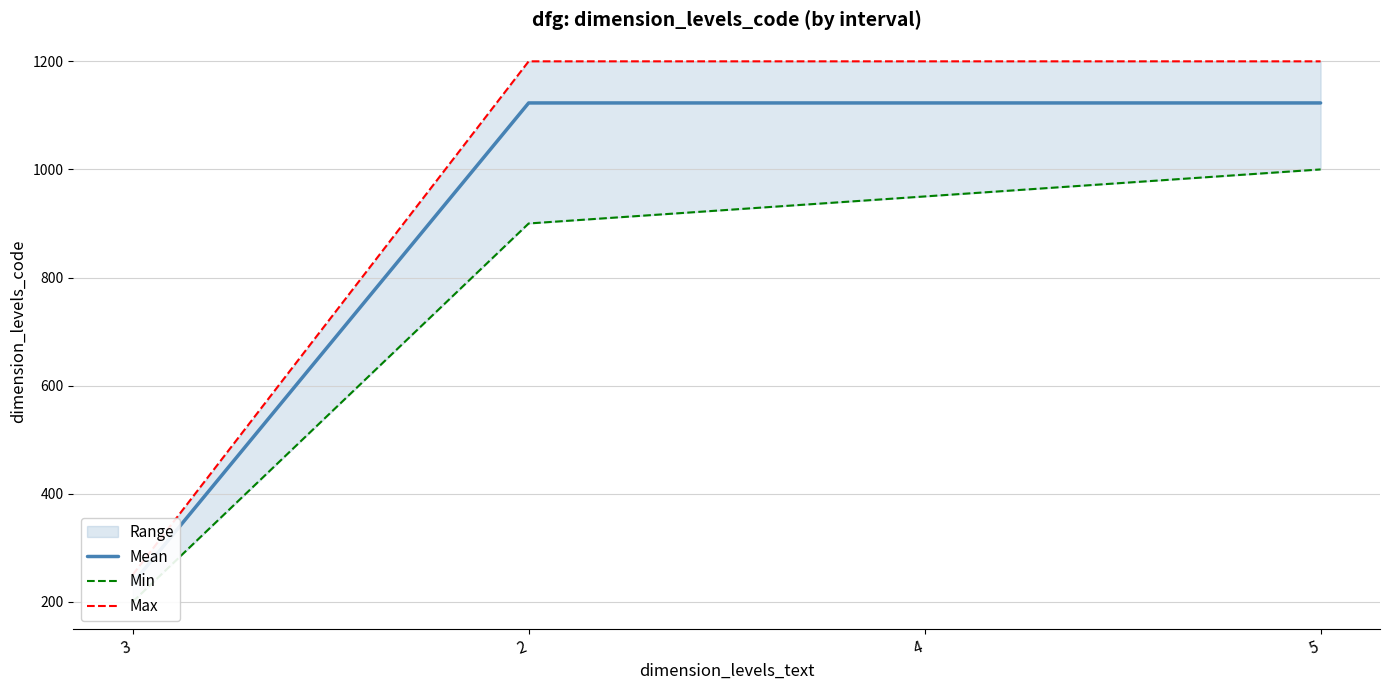

List the series in order of their peak value, lowest first.

Min, Mean, Max